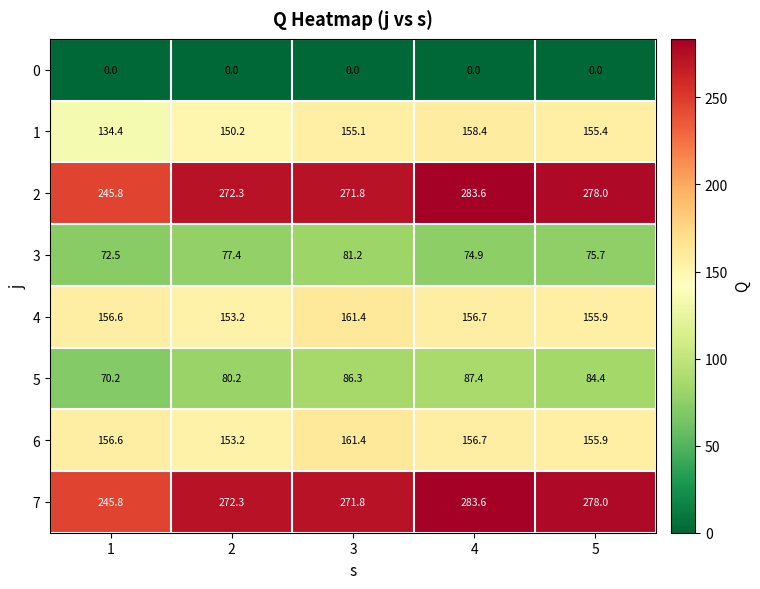

At which category does the chart reach its peak across all series?

4